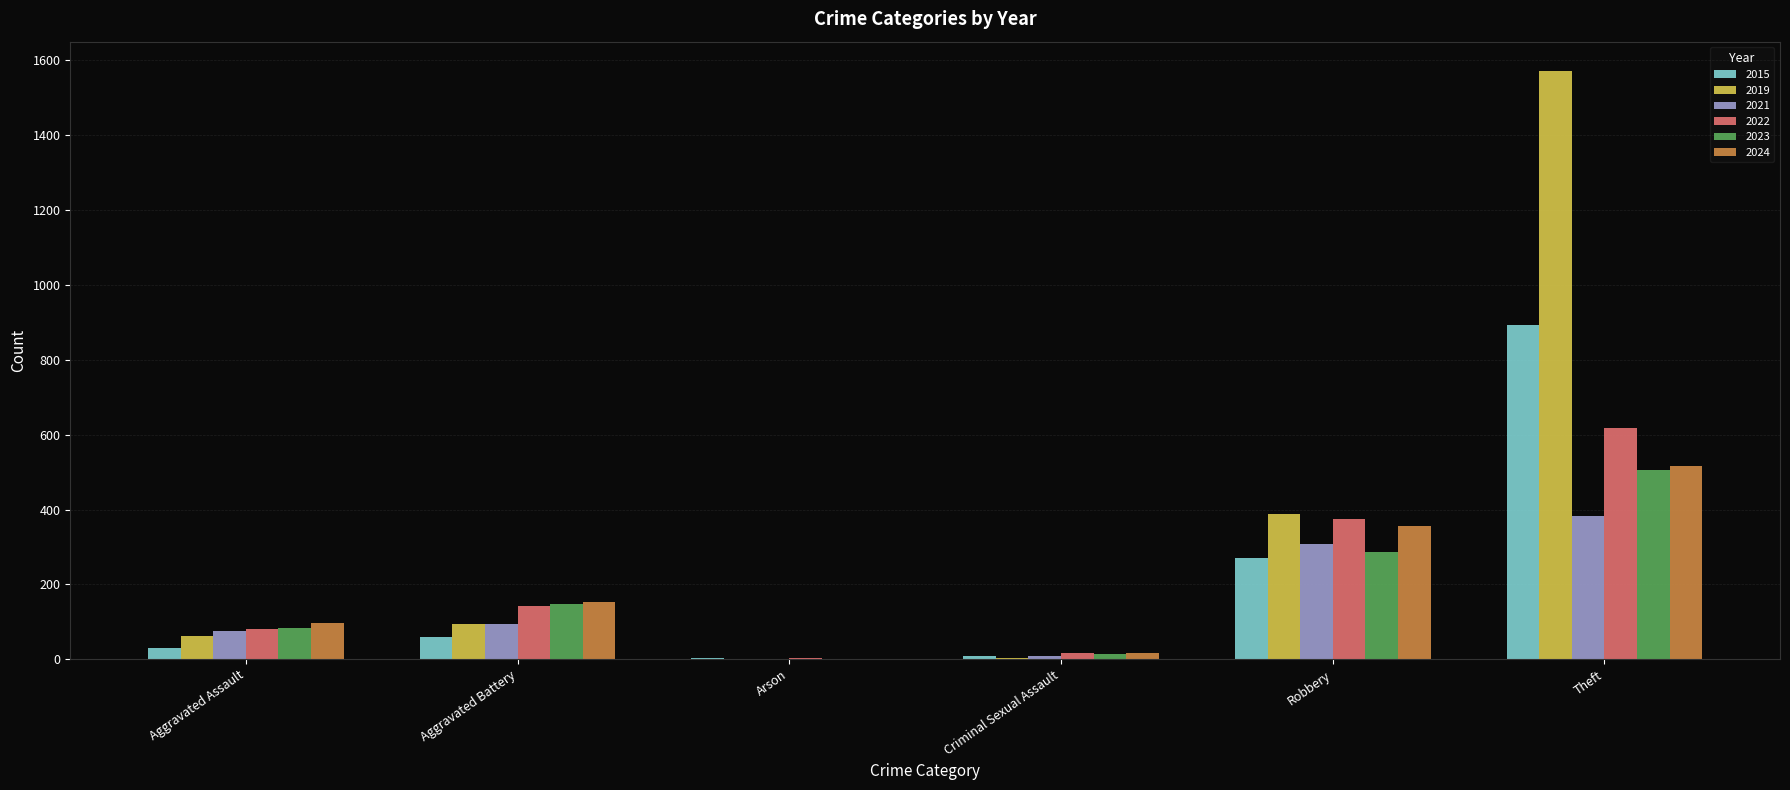

What is the sum of all 2021 values?

873